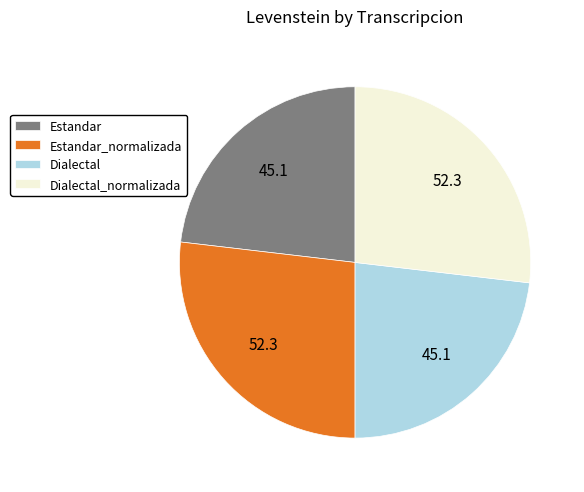

Does Estandar_normalizada account for over 50% of the chart?

No